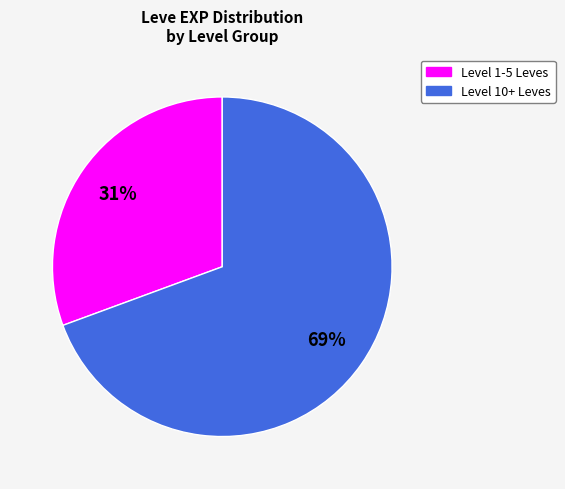

Is there a majority slice in this chart?

Yes